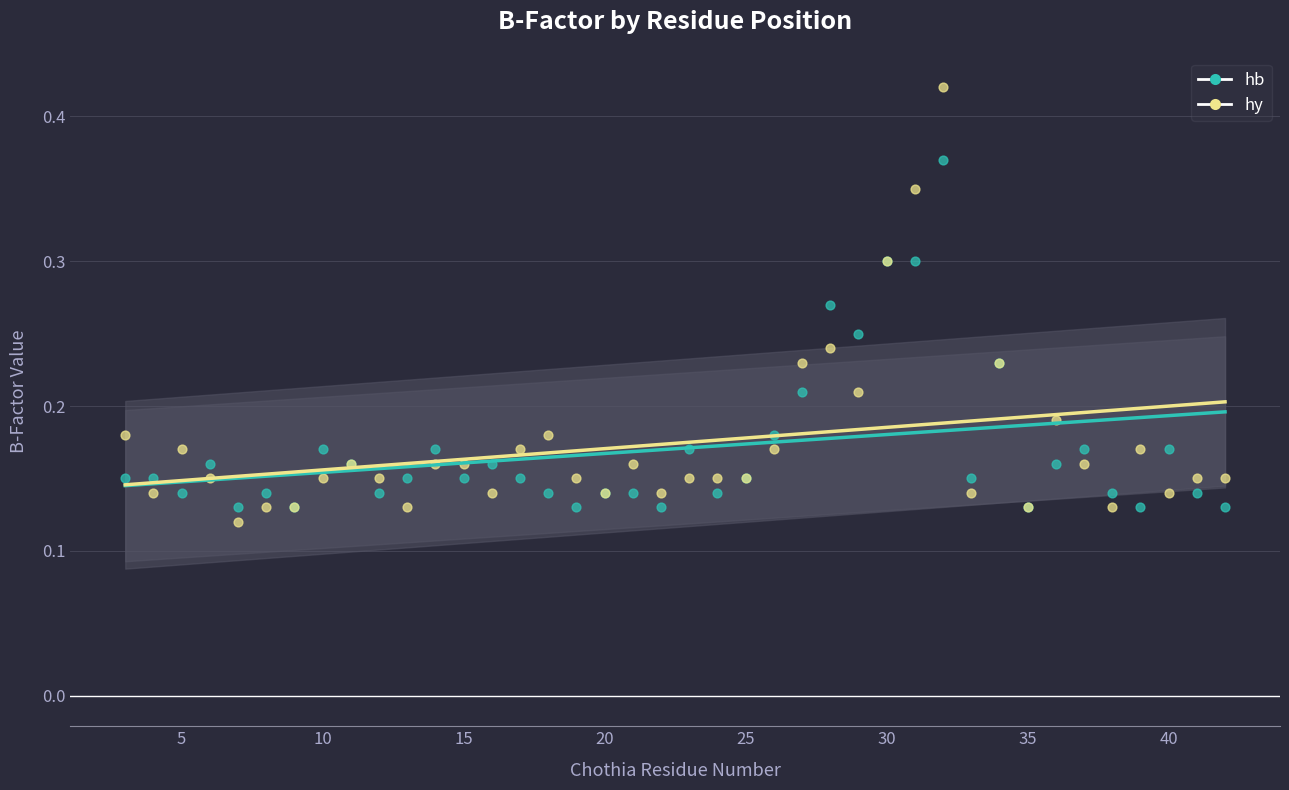

What are all the series names shown in the legend?

hb, hy